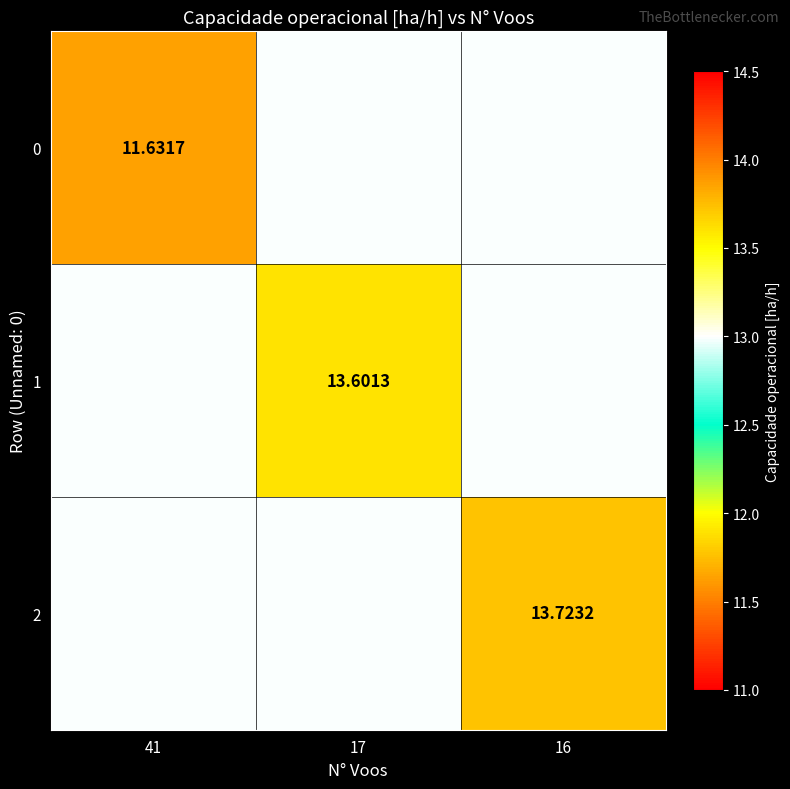

Which has a higher value, 41 or 17?

17